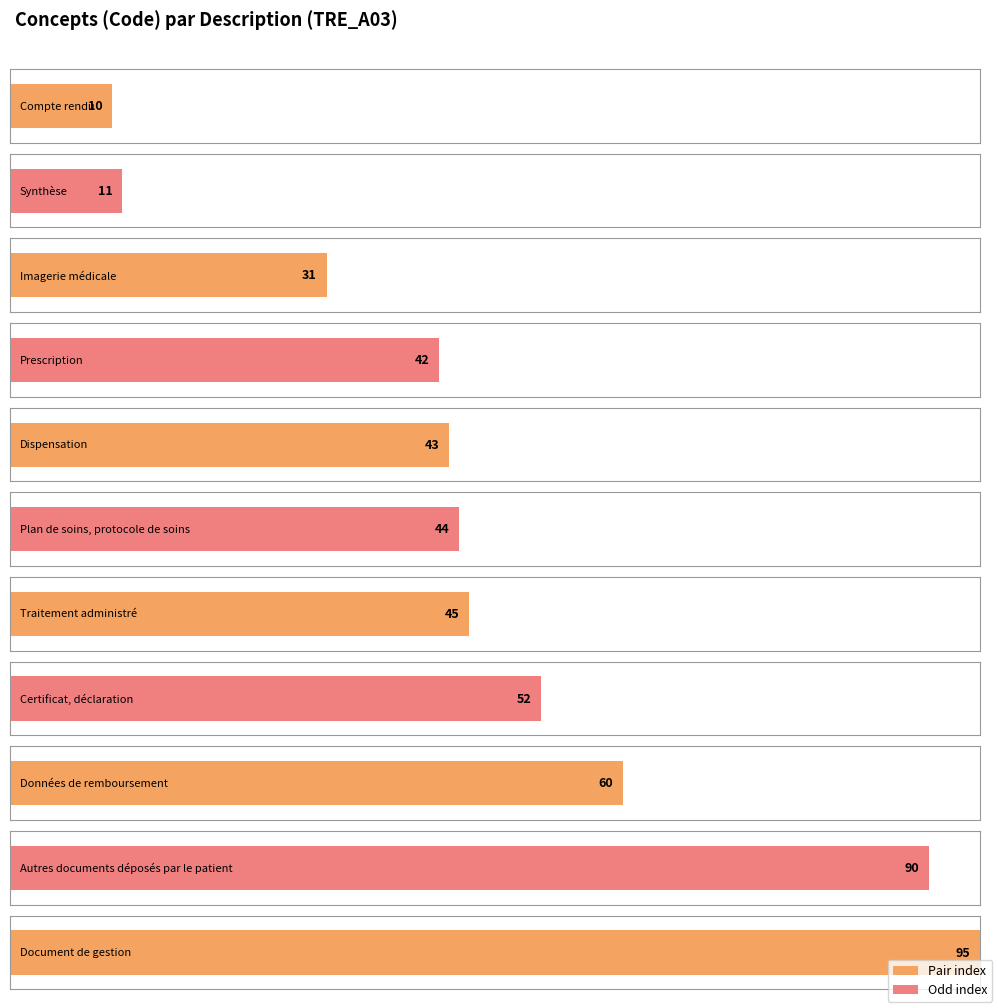

How many data points are less than 44?

5